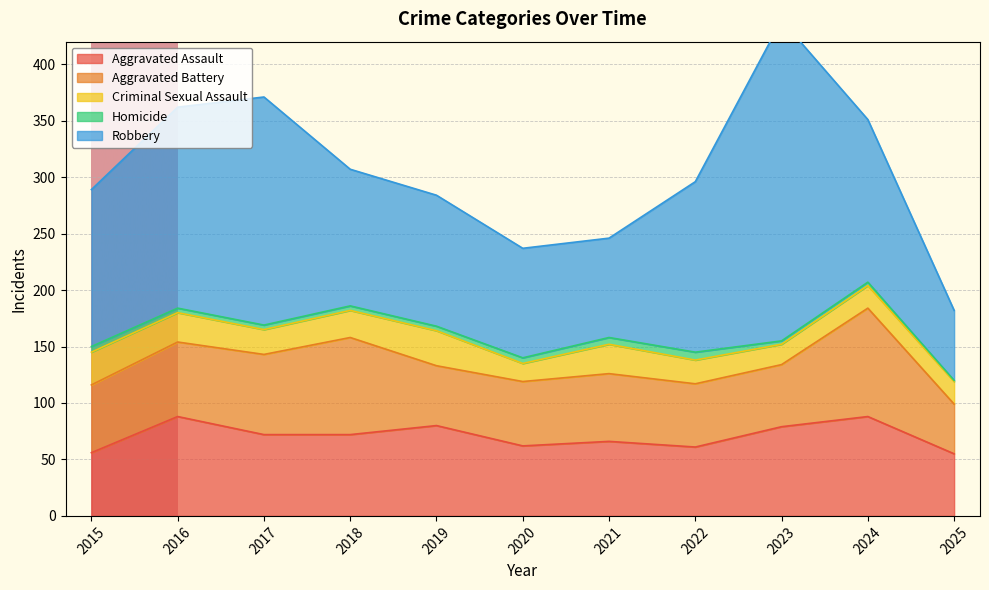

At which category does Robbery reach its first local peak?

2017